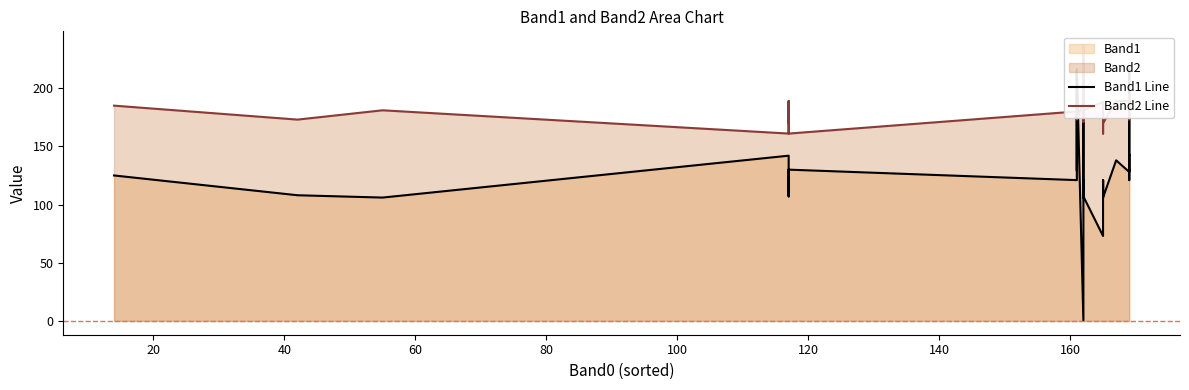

What is the difference between the maximum and minimum values in the Band2 Line series?

76